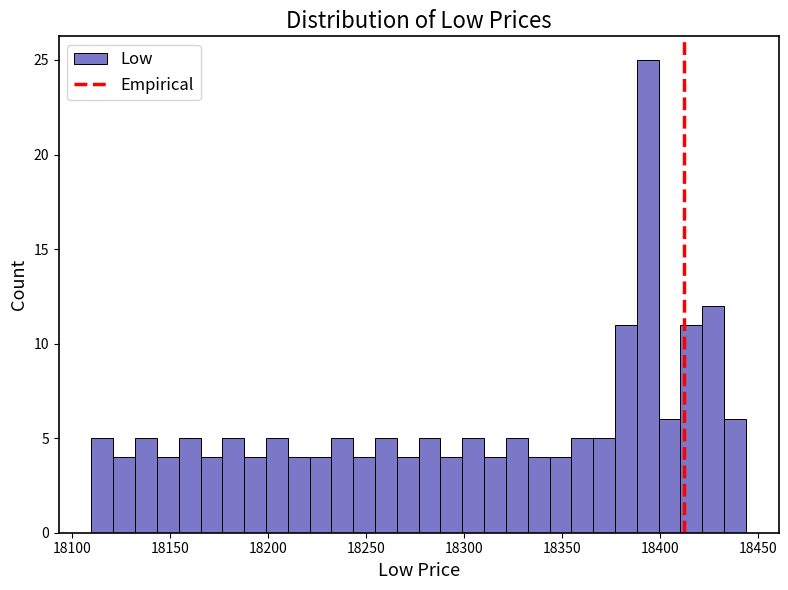

Read against the x-axis, roughly where is the centre of the tallest bar?

18395